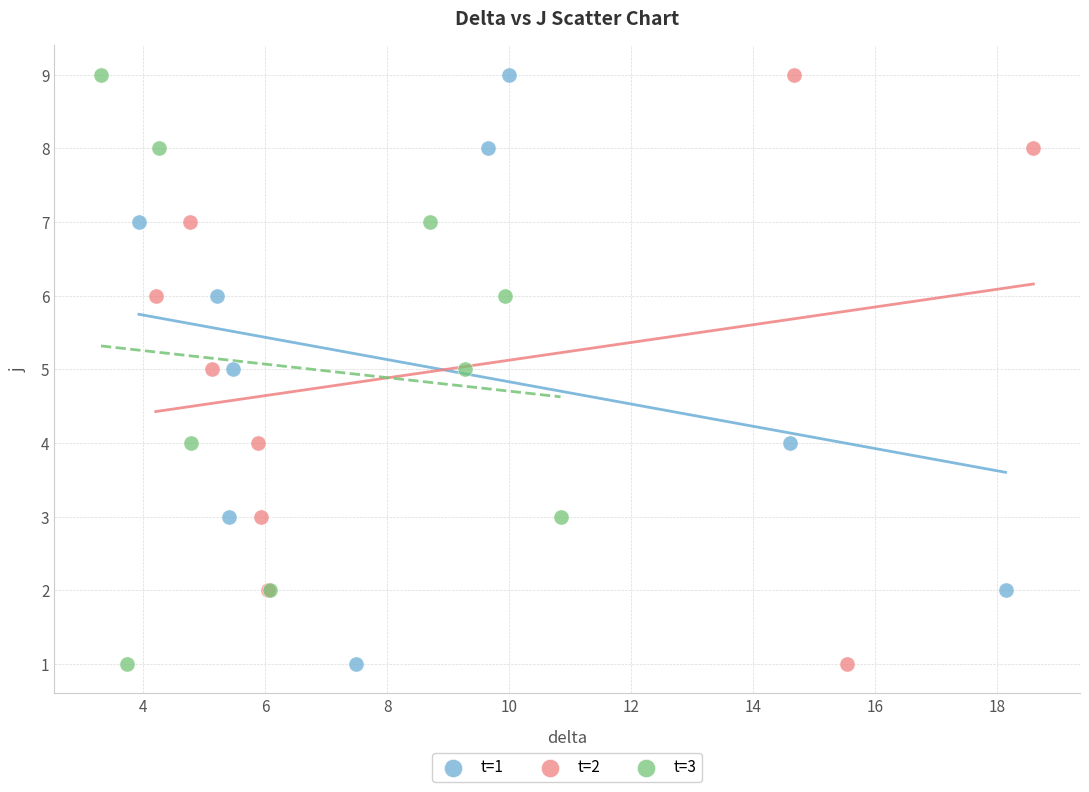

What are all the series names shown in the legend?

t=1, t=2, t=3